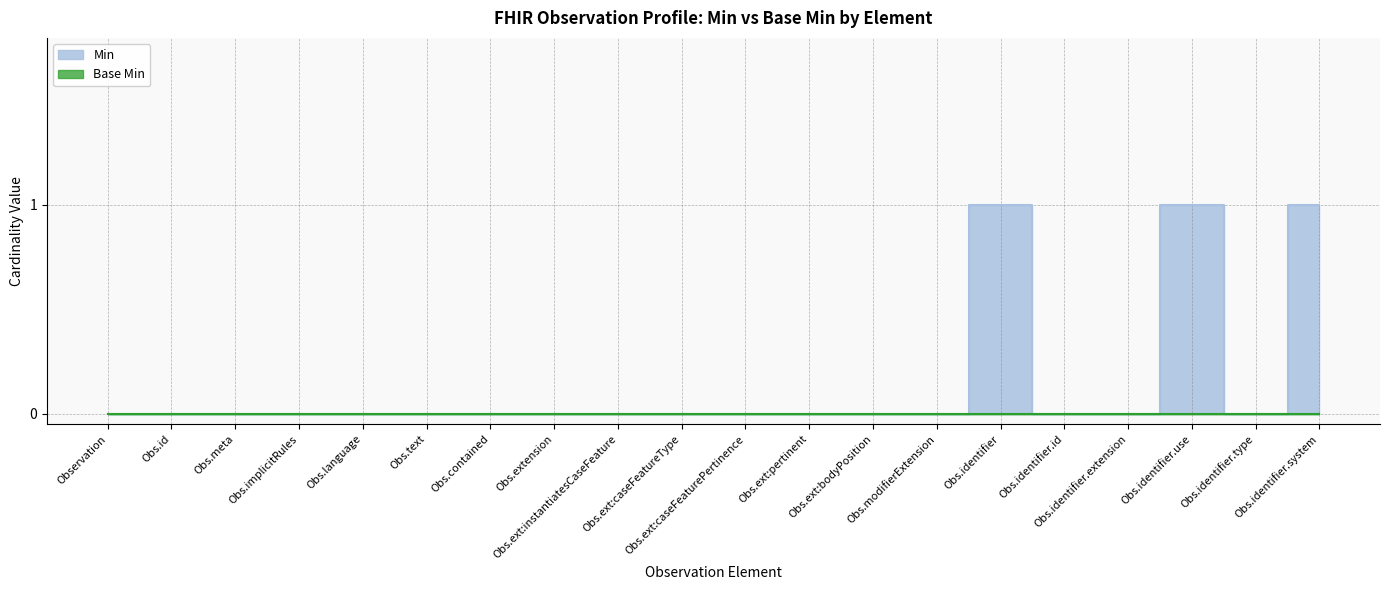

Count the values in the range 0 to 1.

20